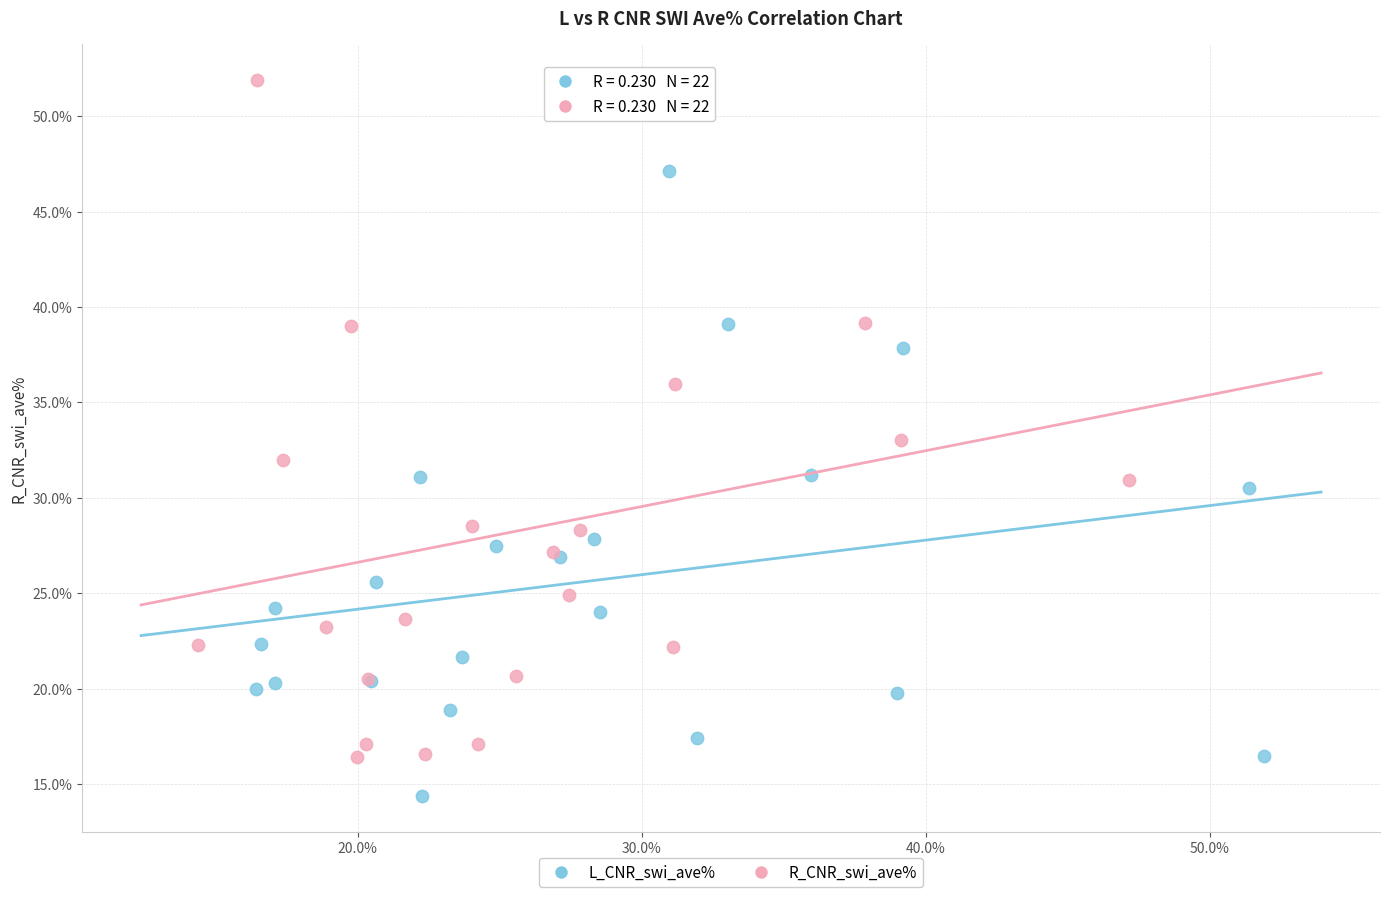

What are all the series names shown in the legend?

L_CNR_swi_ave%, R_CNR_swi_ave%